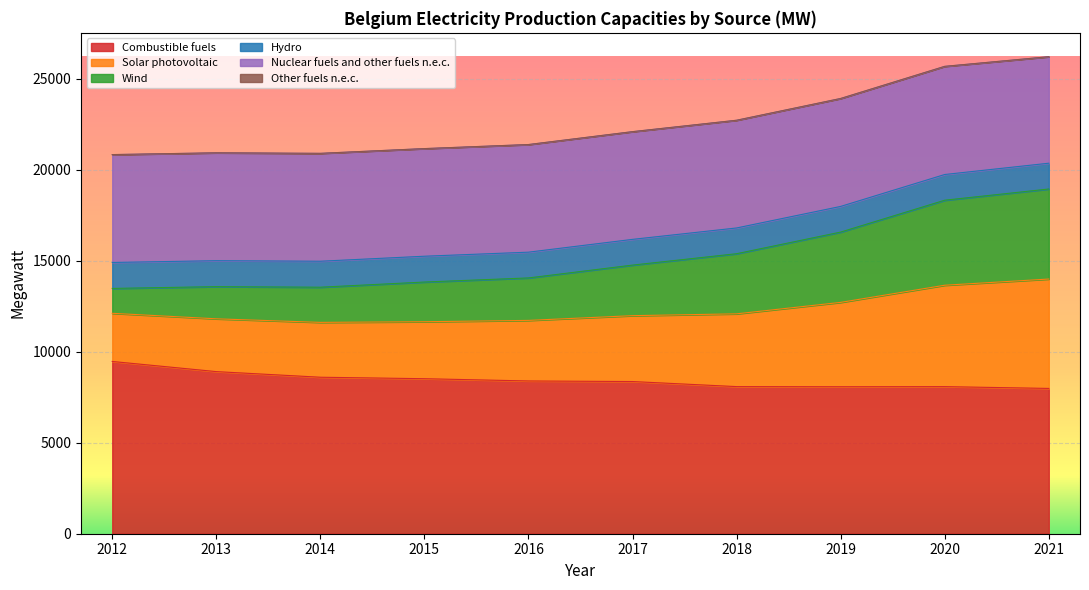

The Combustible fuels series shows 2030.6 at 2016. True or false?

False